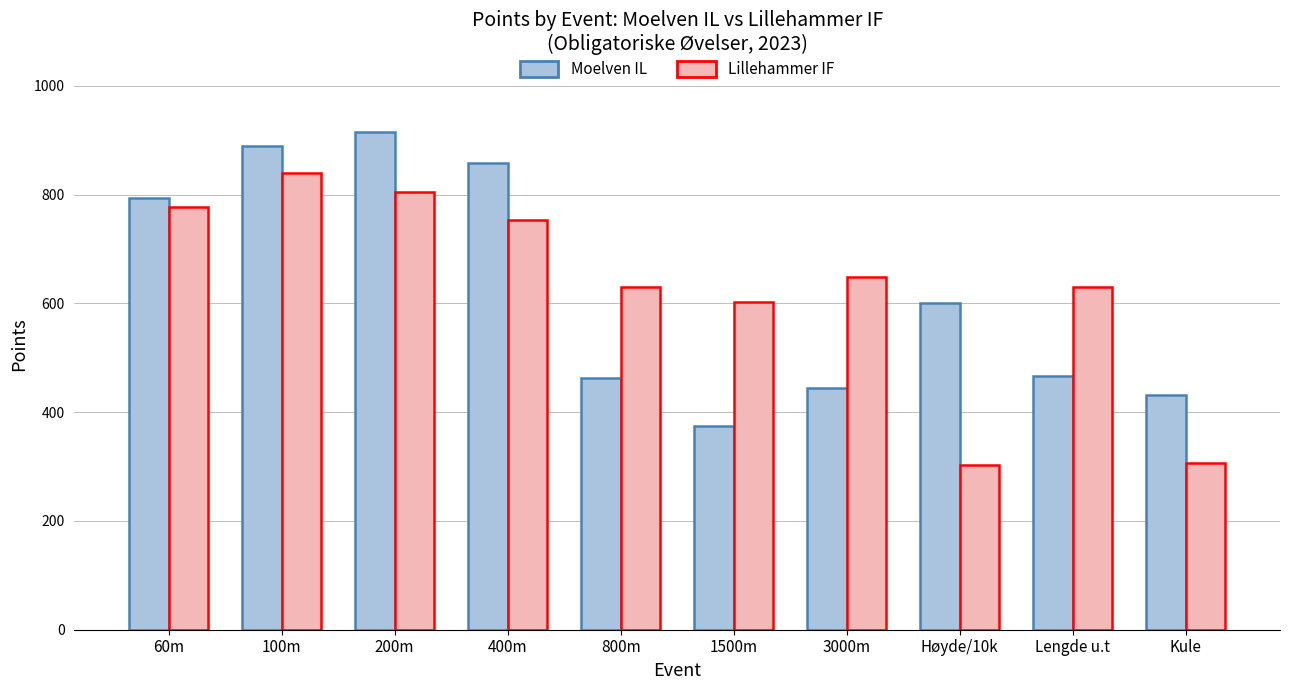

Count the number of data series in this chart.

2